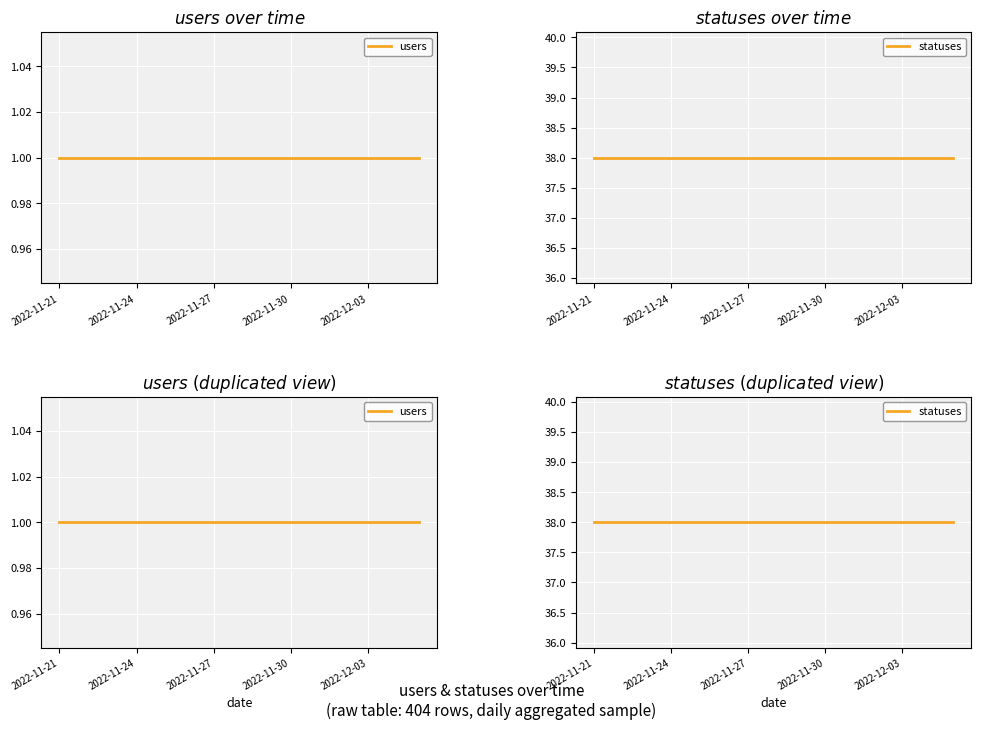

True or false: statuses and users intersect in this chart.

False